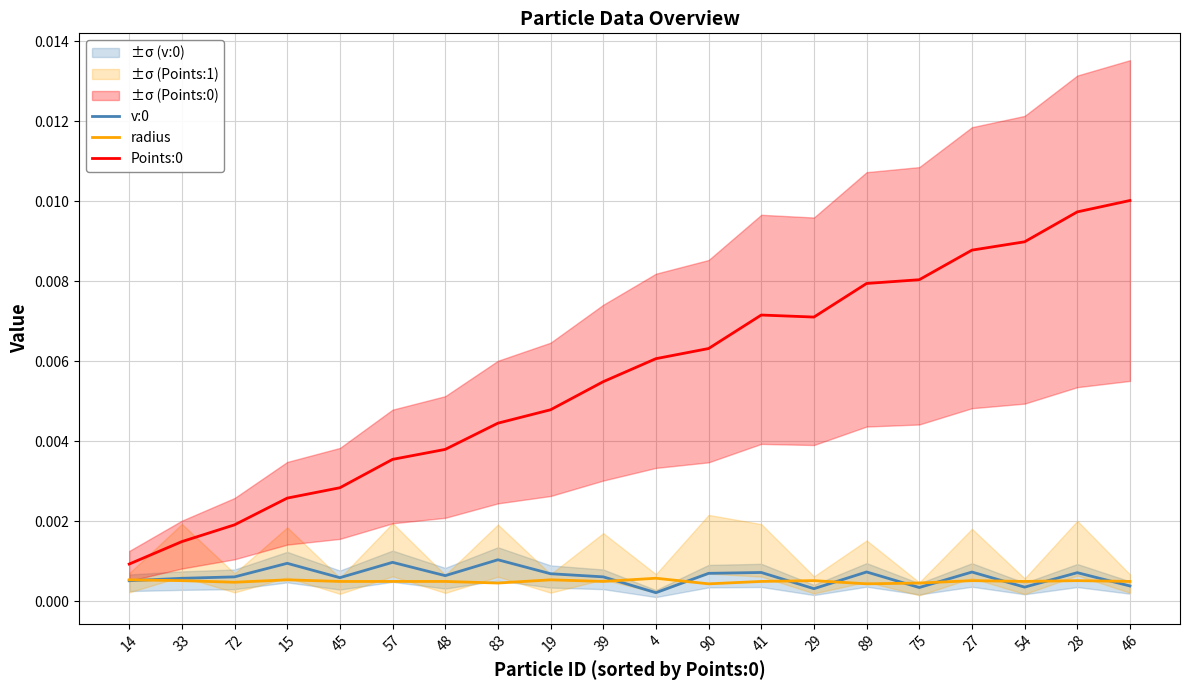

Where is the first local maximum for v:0?

15